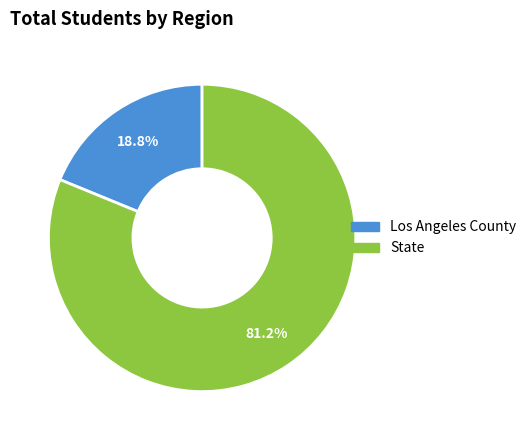

Combined, what portion of the pie is Los Angeles County and State?

100.0%